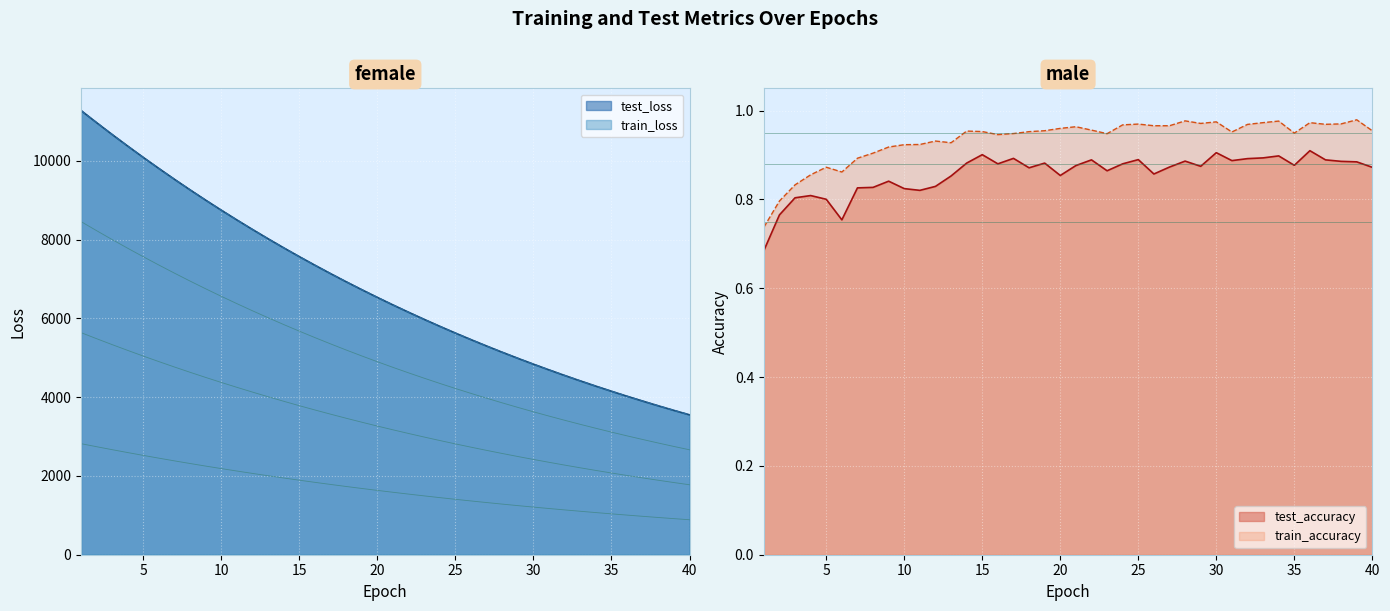

What is the sum of the train_loss values at 11 and 13?

16519.3